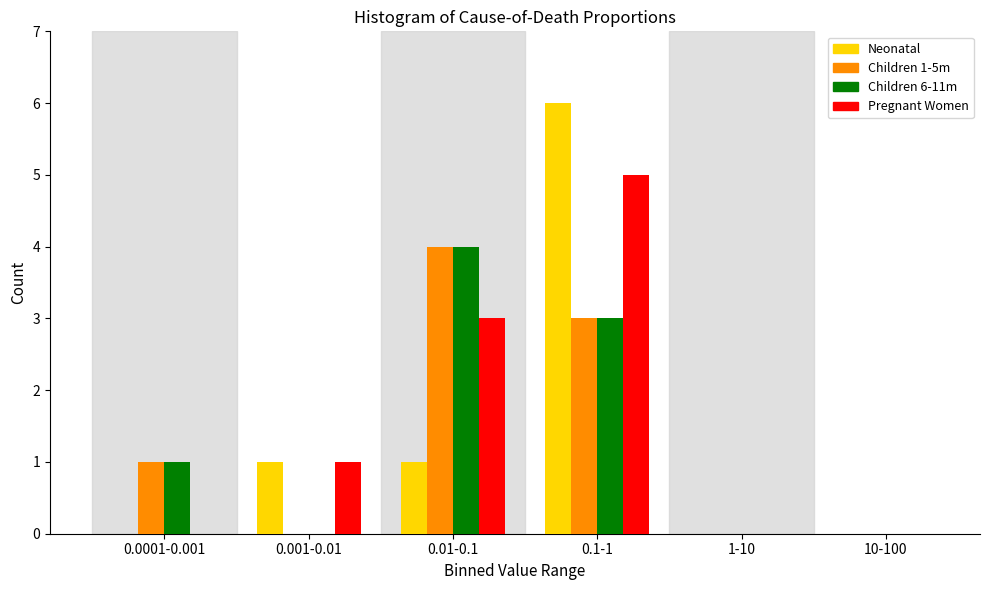

Reading left to right, what are all the values shown in this chart?

Neonatal: 0.0001-0.001=0	0.001-0.01=1	0.01-0.1=1	0.1-1=6	1-10=0	10-100=0
Children 1-5m: 0.0001-0.001=1	0.001-0.01=0	0.01-0.1=4	0.1-1=3	1-10=0	10-100=0
Children 6-11m: 0.0001-0.001=1	0.001-0.01=0	0.01-0.1=4	0.1-1=3	1-10=0	10-100=0
Pregnant Women: 0.0001-0.001=0	0.001-0.01=1	0.01-0.1=3	0.1-1=5	1-10=0	10-100=0